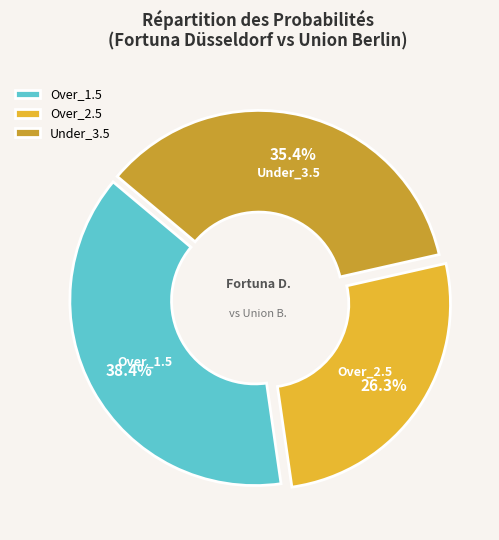

Does any single category account for the majority?

No